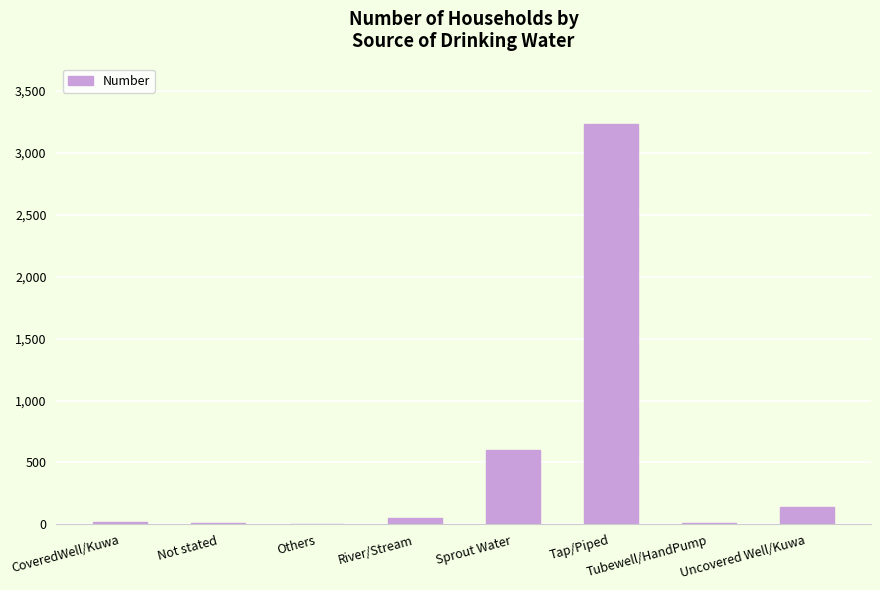

The chart shows a value of 8 at Not stated. True or false?

True